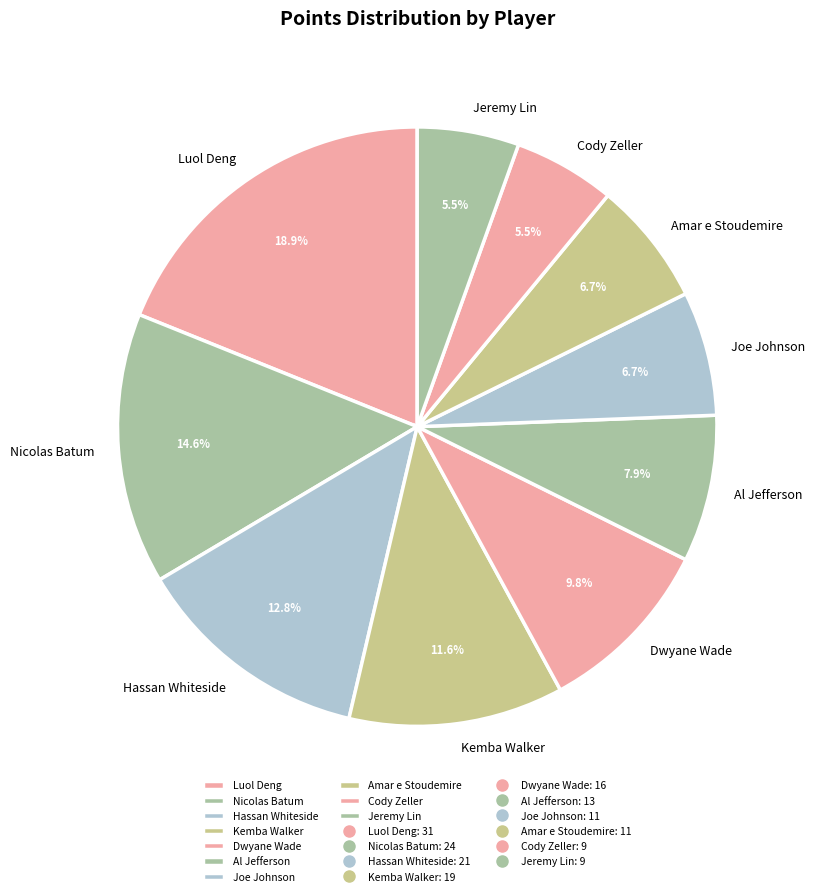

Between Nicolas Batum and Kemba Walker, which is larger?

Nicolas Batum